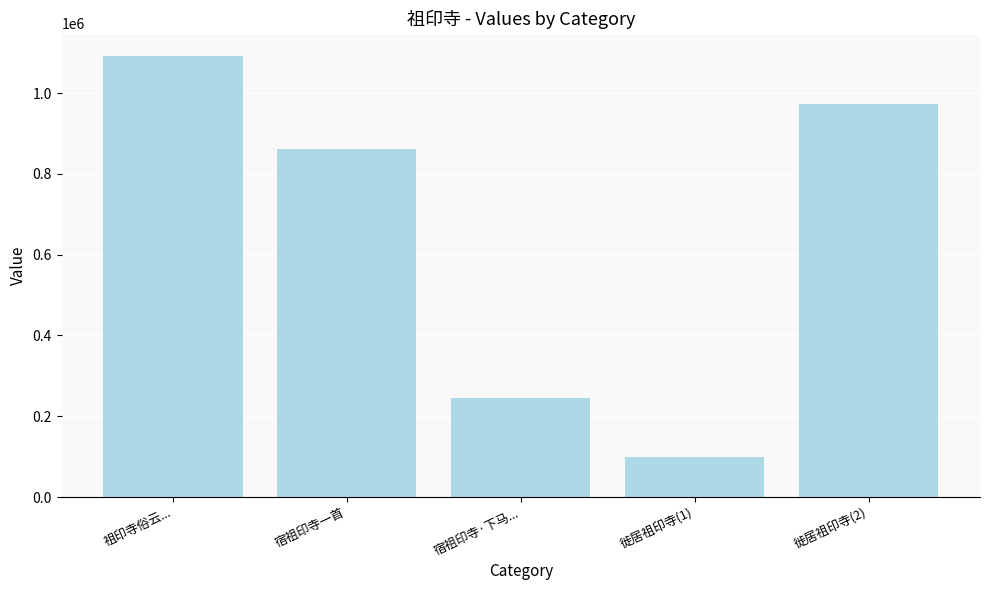

Between 宿祖印寺·下马... and 祖印寺俗云..., which is larger?

祖印寺俗云...